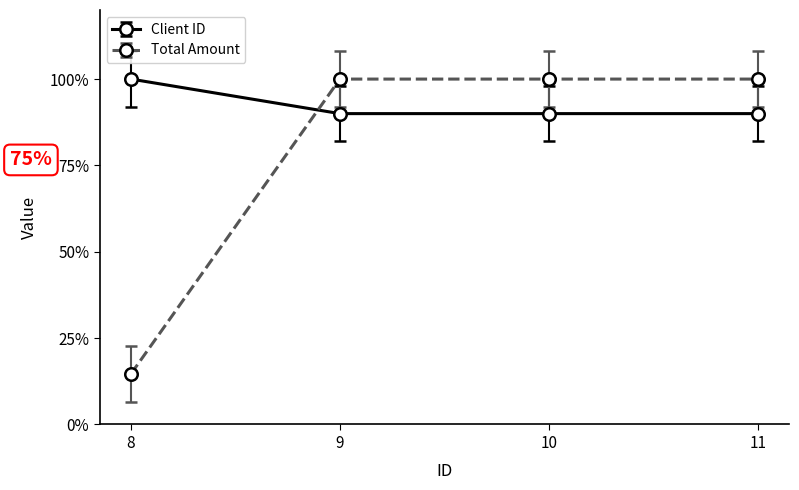

What is the value of the Client ID point at the 1st from the left?

100.0